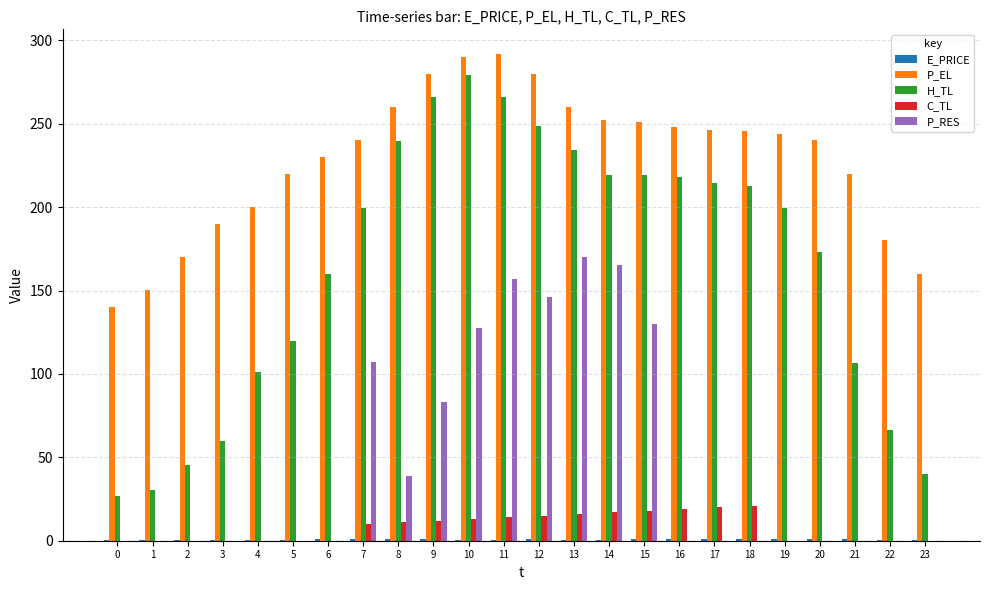

True or false: H_TL has a value of 462.2 at 10.

False